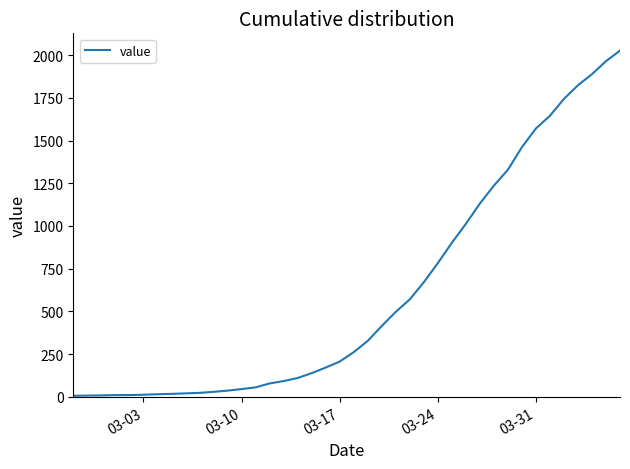

What is the maximum value shown in the chart?

2027